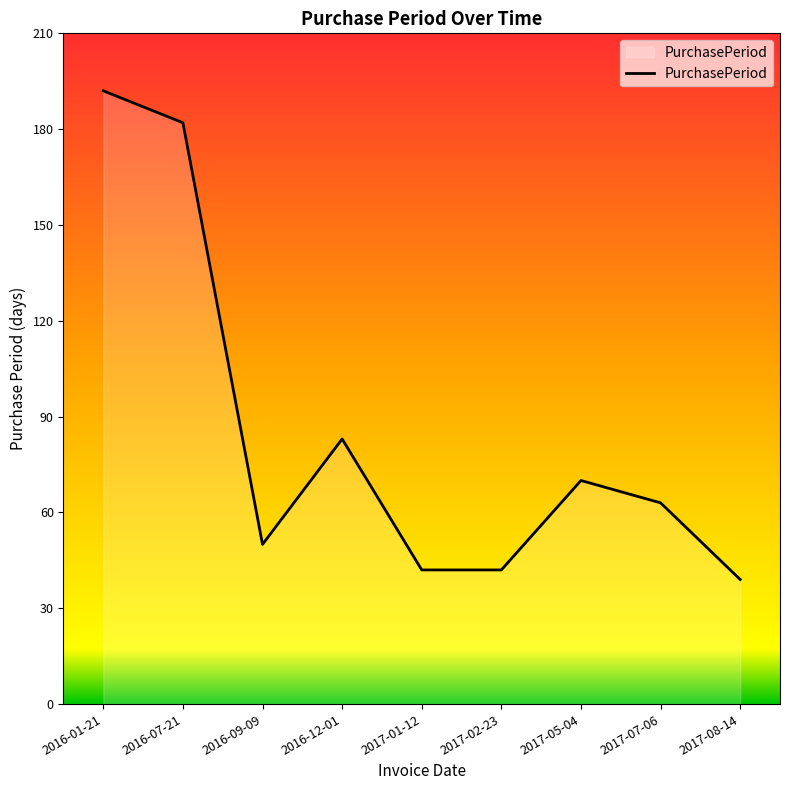

Which has a higher value, 2016-09-09 or 2017-01-12?

2016-09-09